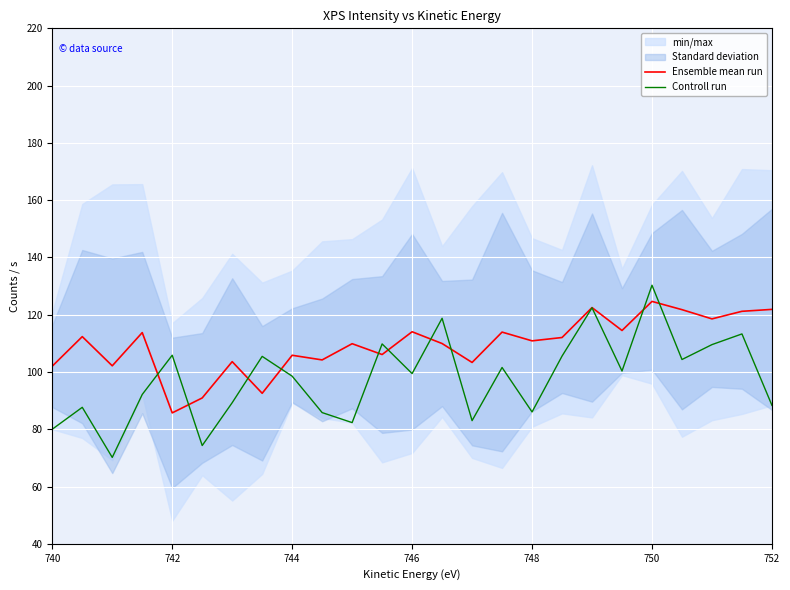

What is the lowest value of the Ensemble mean run series?

85.7